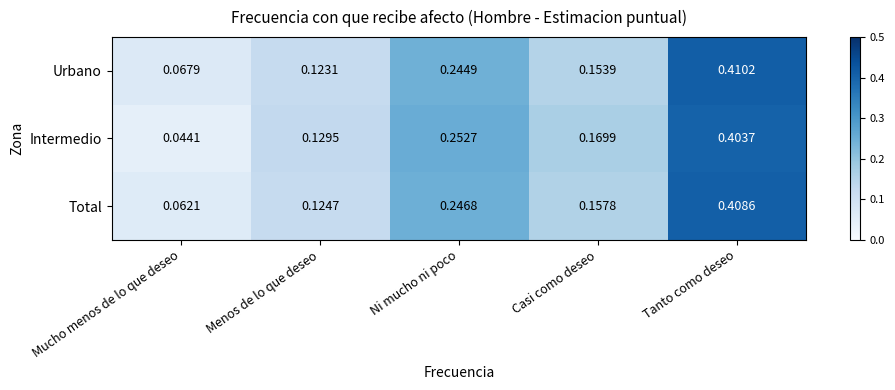

Rank the series by their maximum value, from lowest to highest.

Intermedio, Total, Urbano